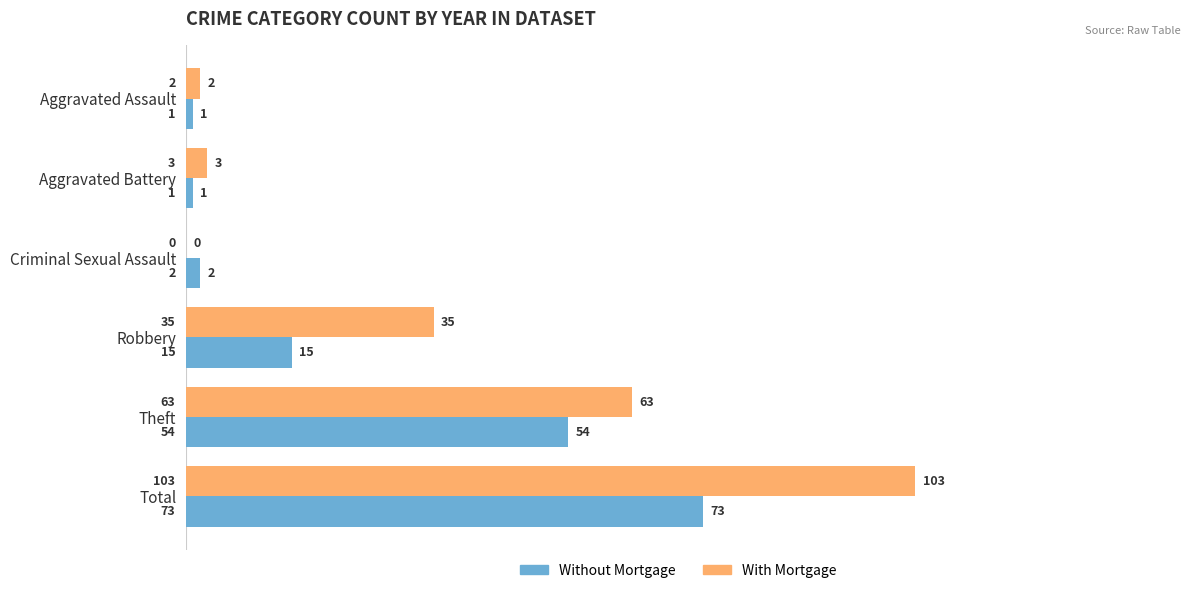

Where is With Mortgage nearest to the value 51?

Theft